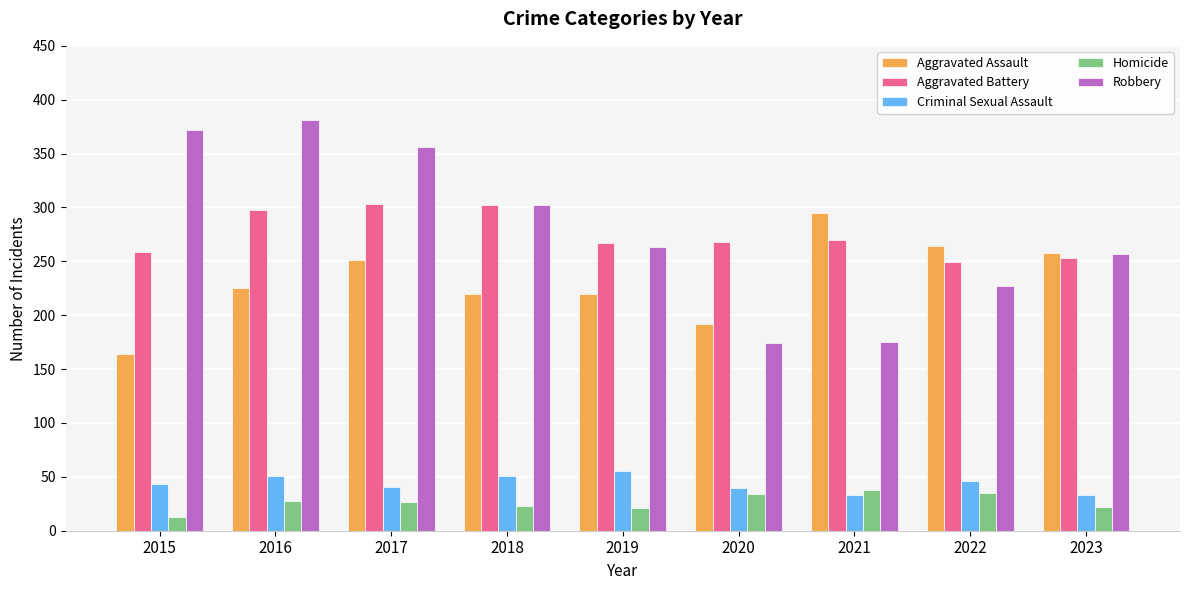

What is the value of the Homicide bar at the 3rd from the left?

27